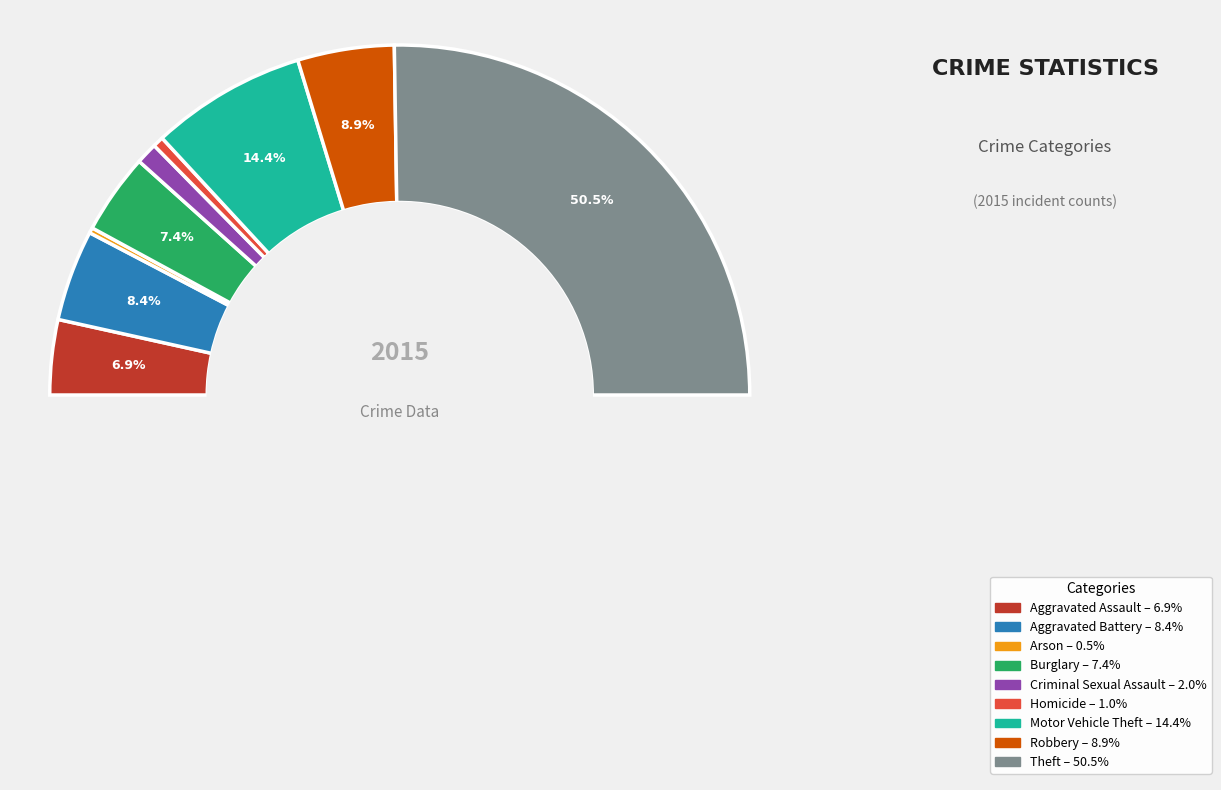

Which category has the smallest portion of the pie?

Arson